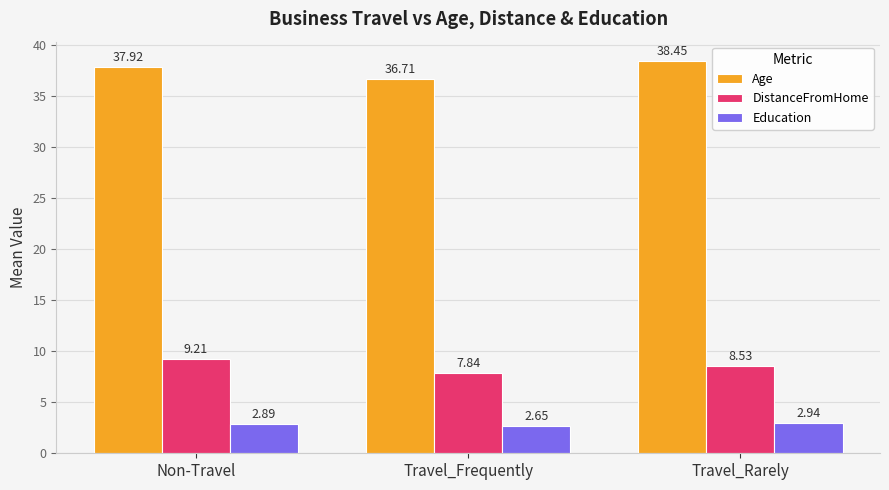

Rank the categories by Age value from highest to lowest.

Travel_Rarely, Non-Travel, Travel_Frequently